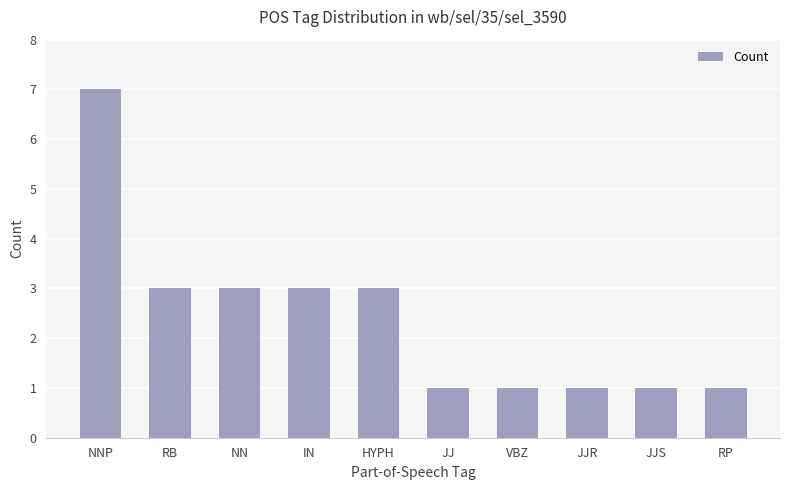

Reading right to left, transcribe all the data shown in this chart.

RP=1	JJS=1	JJR=1	VBZ=1	JJ=1	HYPH=3	IN=3	NN=3	RB=3	NNP=7